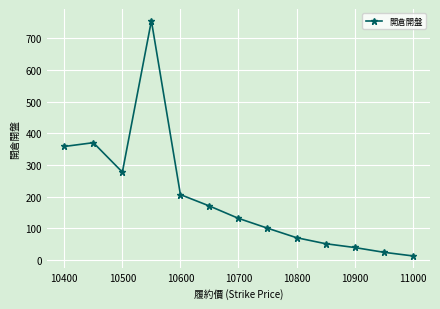

What is the maximum value shown in the chart?

755.0